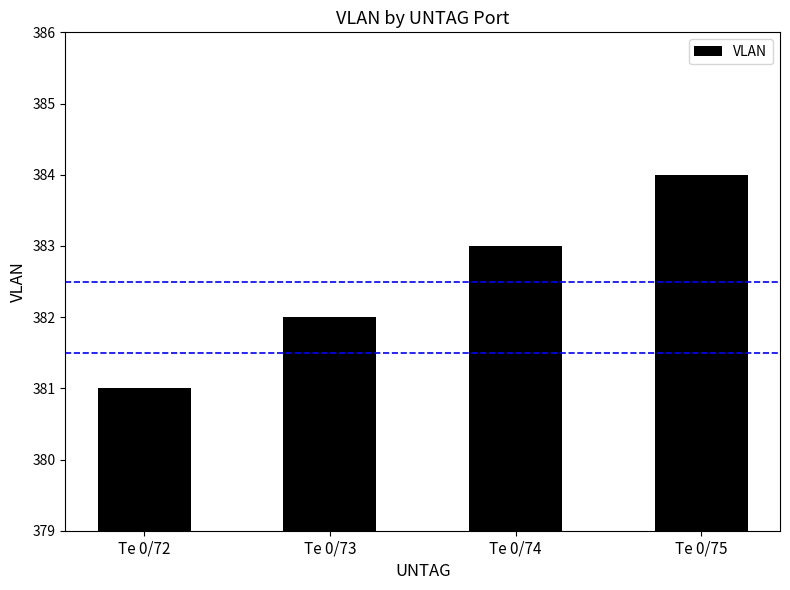

Which has a higher value, Te 0/74 or Te 0/73?

Te 0/74